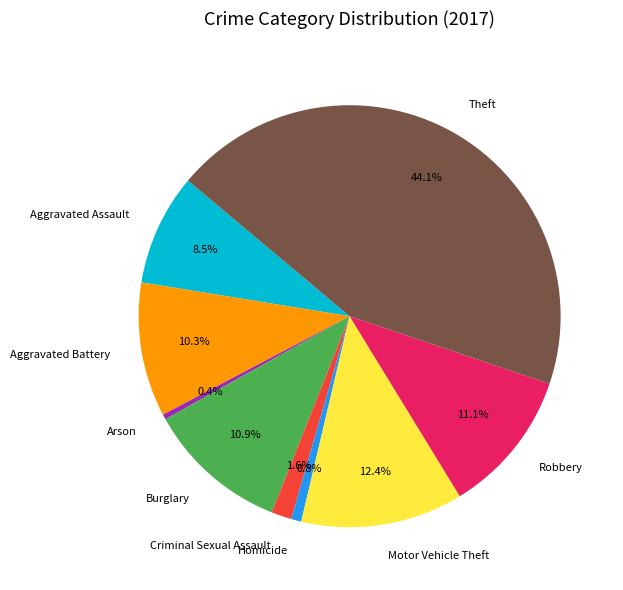

Does Homicide account for over 50% of the chart?

No